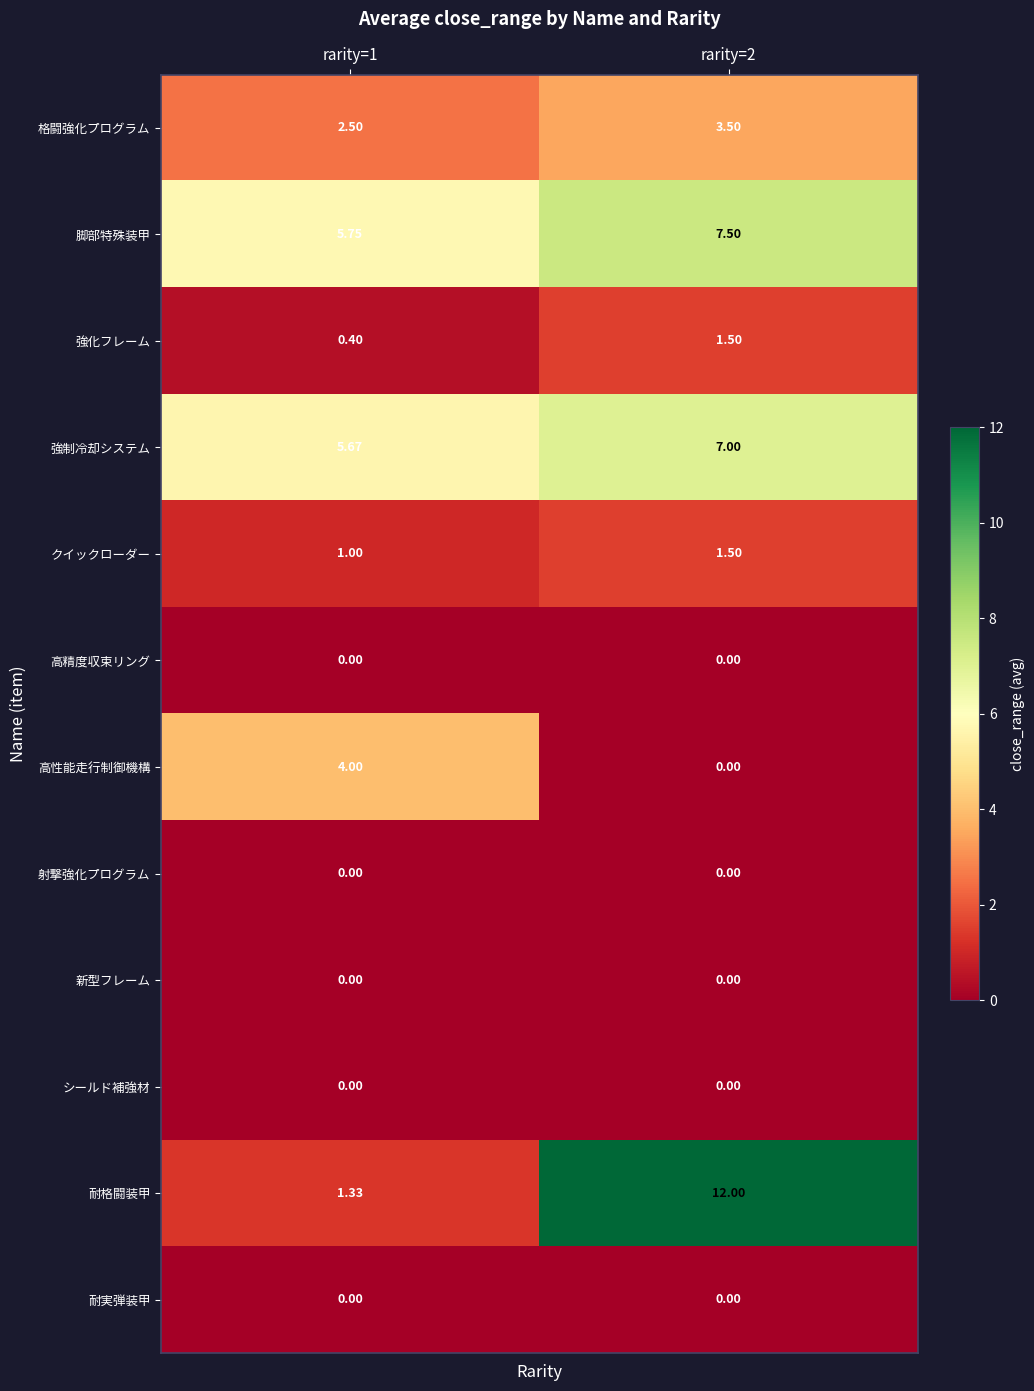

Between rarity=1 and rarity=2, which series saw the biggest shift?

耐格闘装甲